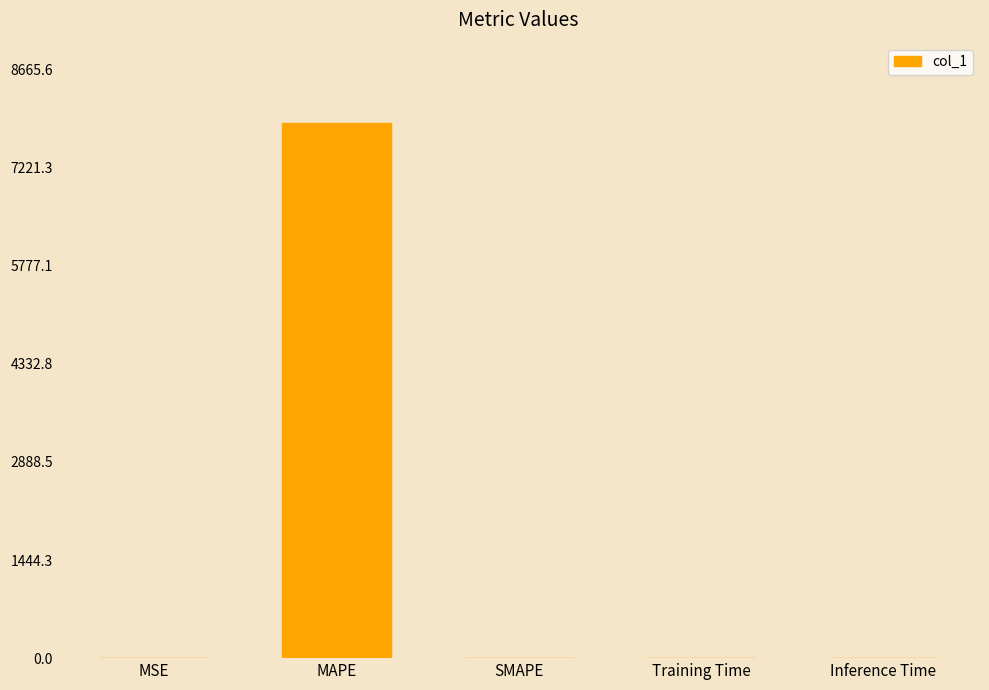

Which label corresponds to the largest value in the chart?

MAPE